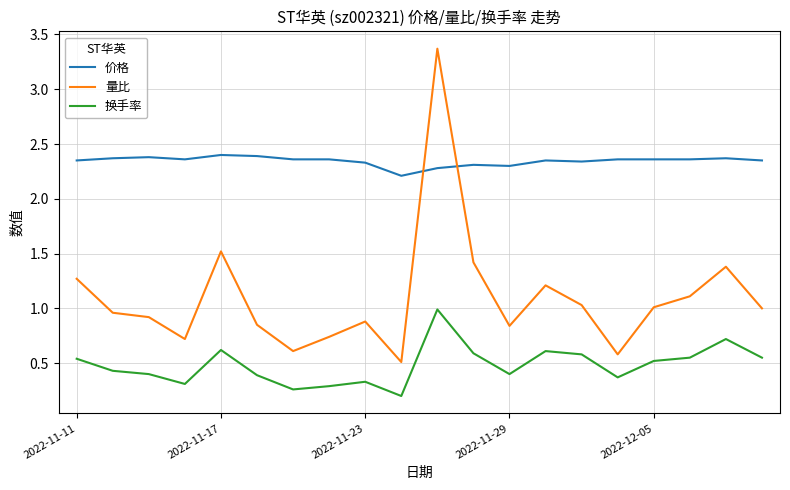

What is the smallest value displayed?

0.2